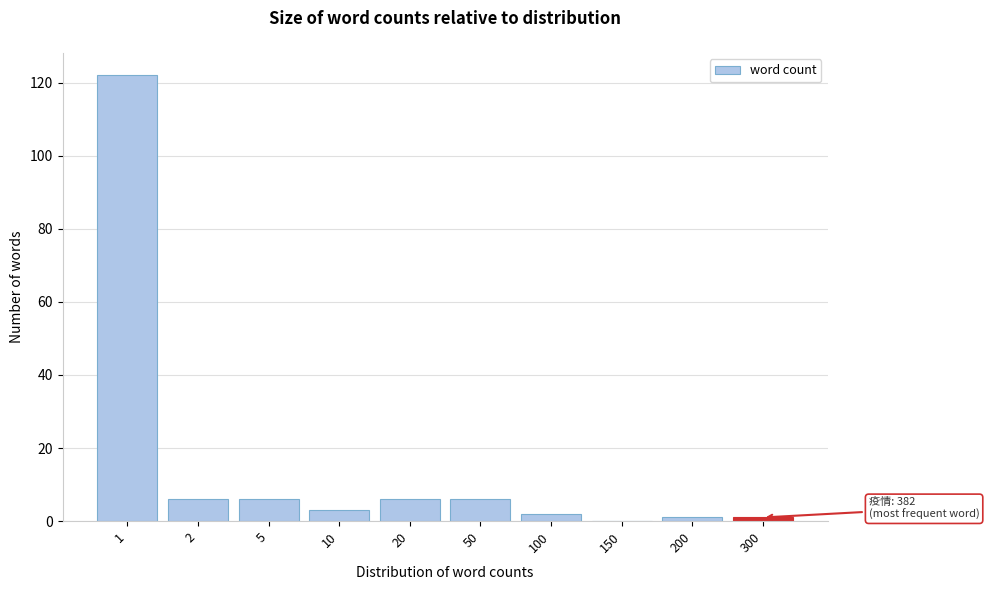

Reading right to left, list all the values displayed in this chart.

300=1	200=1	150=0	100=2	50=6	20=6	10=3	5=6	2=6	1=122